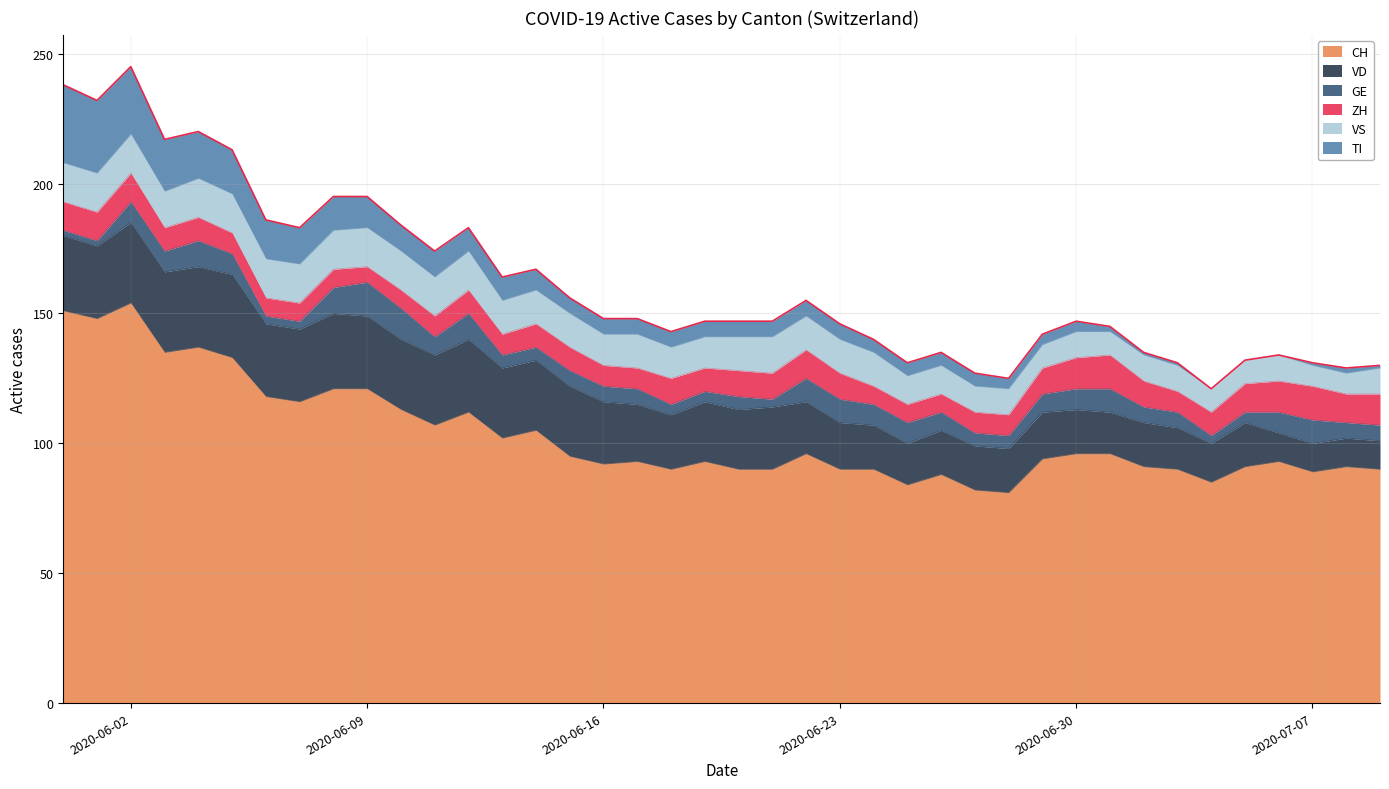

Reading left to right, transcribe all the data shown in this chart.

CH: 151	148	154	135	137	133	118	116	121	121	113	107	112	102	105	95	92	93	90	93	90	90	96	90	90	84	88	82	81	94	96	96	91	90	85	91	93	89	91	90
VD: 29	28	31	31	31	32	28	28	29	28	27	27	28	27	27	27	24	22	21	23	23	24	20	18	17	16	17	17	17	18	17	16	17	16	15	17	11	11	11	11
GE: 2	2	8	8	10	8	3	3	10	13	12	7	10	5	5	6	6	6	4	4	5	3	9	9	8	8	7	5	5	7	8	9	6	6	3	4	8	9	6	6
ZH: 11	11	11	9	9	8	7	7	7	6	7	8	9	8	9	9	8	8	10	9	10	10	11	10	7	7	7	8	8	10	12	13	10	8	9	11	12	13	11	12
VS: 15	15	15	14	15	15	15	15	15	15	15	15	15	13	13	13	12	13	12	12	13	14	13	13	13	11	11	10	10	9	10	9	10	10	9	9	10	8	8	10
TI: 30	28	26	20	18	17	15	14	13	12	10	10	9	9	8	6	6	6	6	6	6	6	6	6	5	5	5	5	4	4	4	2	1	1	0	0	0	1	2	1